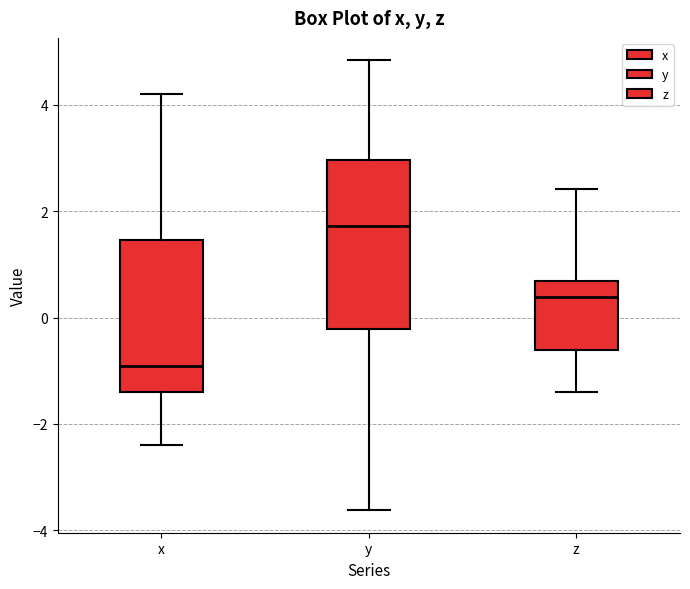

Reading left to right, read every box against the y-axis: the position of its median line, the range the box covers, and the ends of its whiskers. The values are not printed on the chart, so give them approximately, as read against the axis.

x: median -1.0, box -1.4 to 1.4, whiskers -2.4 to 4.2
y: median 1.8, box -0.2 to 3.0, whiskers -3.6 to 4.8
z: median 0.4, box -0.6 to 0.6, whiskers -1.4 to 2.4